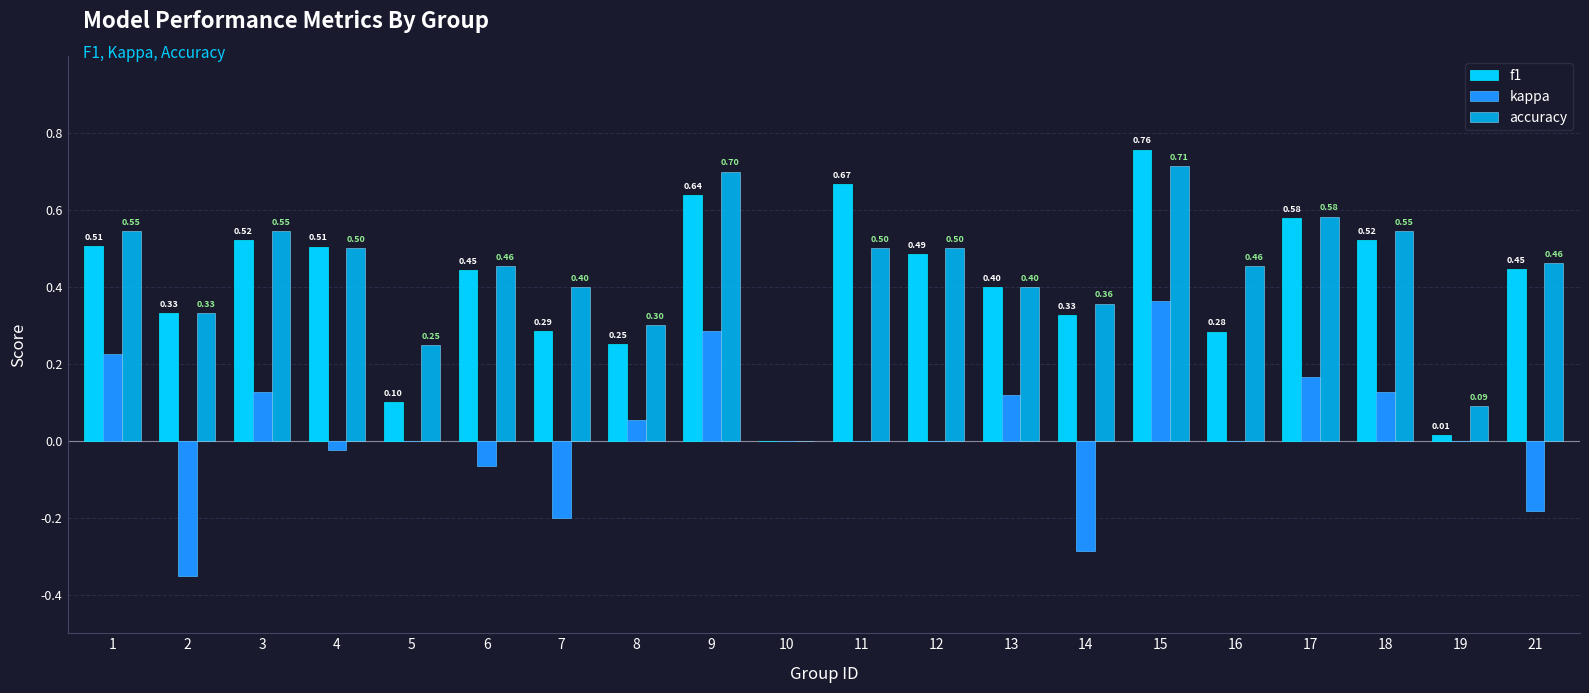

How many series are shown in this chart?

3